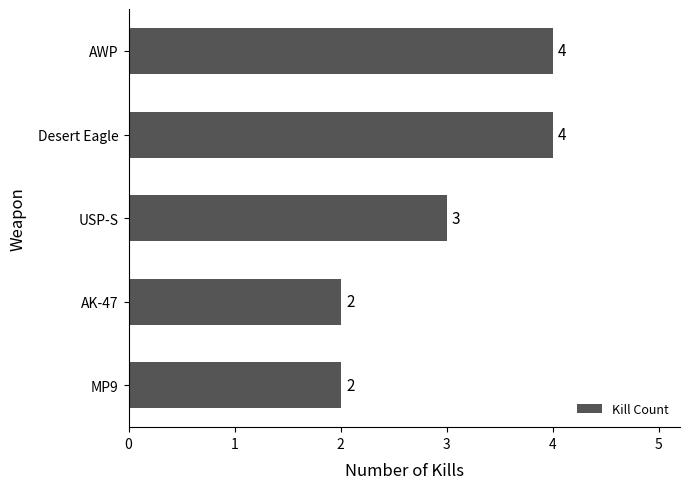

At which label is the value closest to 3?

USP-S